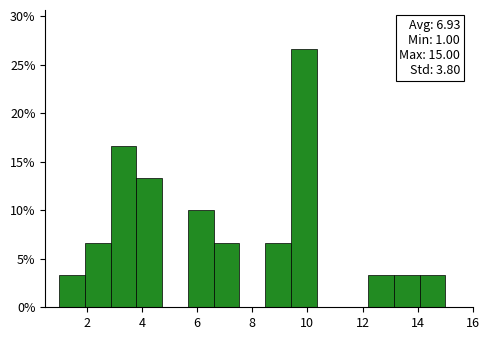

Over which range of the x-axis is the bar tallest?

9.4 to 10.4